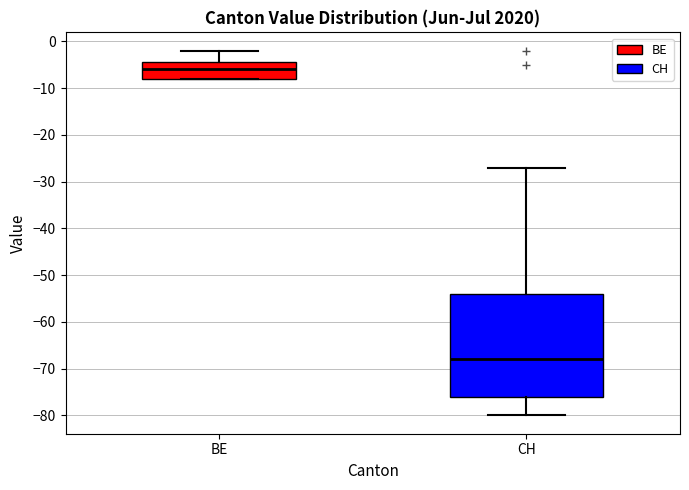

Reading left to right, read every box against the y-axis: the position of its median line, the range the box covers, and the ends of its whiskers. The values are not printed on the chart, so give them approximately, as read against the axis.

BE: median -6, box -8 to -4, whiskers -8 to -2
CH: median -68, box -76 to -54, whiskers -80 to -27